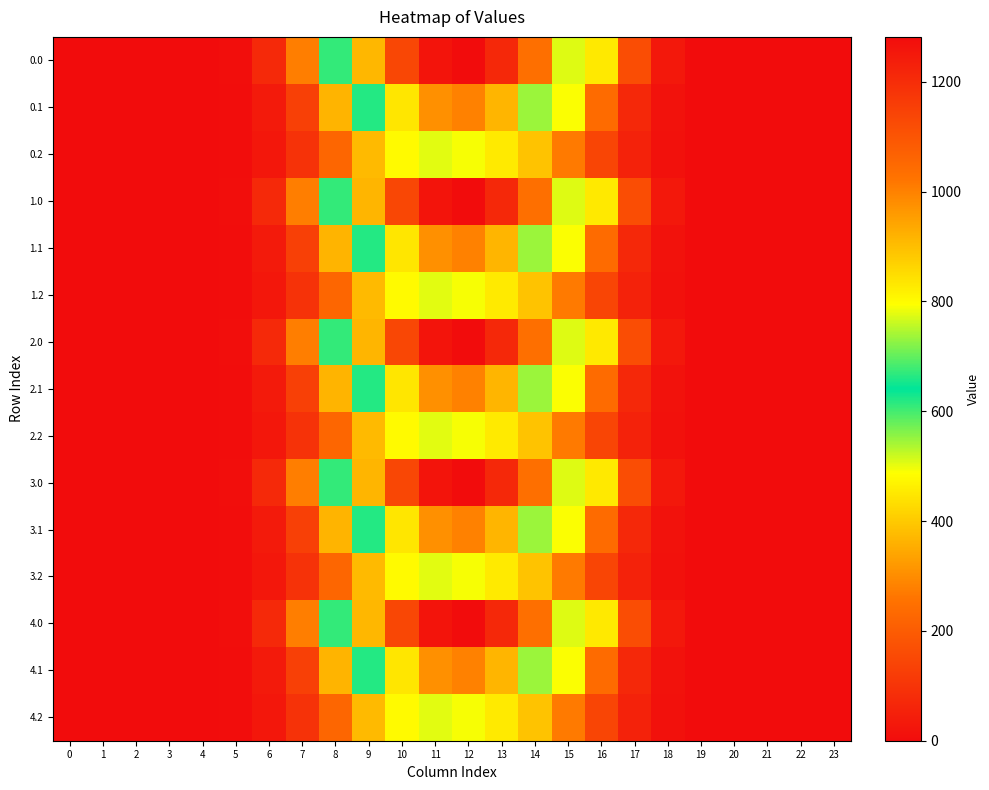

Reading left to right, what are all the values shown in this chart?

0.0: 0=0.0	1=0.0	2=0.0	3=0.0	4=0.0	5=7.2	6=73.6	7=277.0	8=609.7	9=913.1	10=1133.7	11=1261.4	12=1281.8	13=1210.4	14=1033.1	15=775.8	16=451.3	17=163.7	18=31.4	19=0.6	20=0.0	21=0.0	22=0.0	23=0.0
0.1: 0=0.0	1=0.0	2=0.0	3=0.0	4=0.0	5=3.8	6=37.1	7=132.3	8=363.1	9=620.7	10=834.6	11=973.9	12=999.7	13=914.5	14=734.0	15=490.6	16=238.6	17=71.4	18=15.5	19=0.3	20=0.0	21=0.0	22=0.0	23=0.0
0.2: 0=0.0	1=0.0	2=0.0	3=0.0	4=0.0	5=3.2	6=28.7	7=96.9	8=227.8	9=374.4	10=479.1	11=505.1	12=493.1	13=455.5	14=389.7	15=269.8	16=144.9	17=56.2	18=13.8	19=0.2	20=0.0	21=0.0	22=0.0	23=0.0
1.0: 0=0.0	1=0.0	2=0.0	3=0.0	4=0.0	5=7.2	6=73.6	7=277.0	8=609.7	9=913.8	10=1133.7	11=1261.4	12=1281.8	13=1210.4	14=1033.1	15=775.0	16=451.3	17=163.7	18=31.4	19=0.6	20=0.0	21=0.0	22=0.0	23=0.0
1.1: 0=0.0	1=0.0	2=0.0	3=0.0	4=0.0	5=3.8	6=37.1	7=132.3	8=363.1	9=620.7	10=834.6	11=973.9	12=999.7	13=914.5	14=734.0	15=490.6	16=238.6	17=71.4	18=15.5	19=0.3	20=0.0	21=0.0	22=0.0	23=0.0
1.2: 0=0.0	1=0.0	2=0.0	3=0.0	4=0.0	5=3.2	6=28.7	7=96.9	8=227.8	9=374.4	10=479.1	11=505.1	12=493.1	13=455.5	14=389.7	15=269.8	16=144.9	17=56.2	18=13.8	19=0.2	20=0.0	21=0.0	22=0.0	23=0.0
2.0: 0=0.0	1=0.0	2=0.0	3=0.0	4=0.0	5=7.2	6=73.6	7=277.0	8=609.7	9=913.8	10=1132.9	11=1261.4	12=1281.8	13=1210.4	14=1033.1	15=775.8	16=451.3	17=163.7	18=31.4	19=0.6	20=0.0	21=0.0	22=0.0	23=0.0
2.1: 0=0.0	1=0.0	2=0.0	3=0.0	4=0.0	5=3.8	6=37.1	7=132.3	8=363.1	9=620.7	10=834.6	11=973.9	12=999.7	13=914.5	14=734.0	15=490.6	16=238.6	17=71.4	18=15.5	19=0.3	20=0.0	21=0.0	22=0.0	23=0.0
2.2: 0=0.0	1=0.0	2=0.0	3=0.0	4=0.0	5=3.2	6=28.7	7=96.9	8=227.8	9=374.4	10=479.1	11=505.1	12=493.1	13=455.5	14=389.7	15=269.8	16=144.9	17=56.2	18=13.8	19=0.2	20=0.0	21=0.0	22=0.0	23=0.0
3.0: 0=0.0	1=0.0	2=0.0	3=0.0	4=0.0	5=7.2	6=73.6	7=277.0	8=609.7	9=913.8	10=1133.7	11=1261.4	12=1281.8	13=1209.7	14=1033.1	15=775.8	16=451.3	17=163.7	18=31.4	19=0.6	20=0.0	21=0.0	22=0.0	23=0.0
3.1: 0=0.0	1=0.0	2=0.0	3=0.0	4=0.0	5=3.8	6=37.1	7=132.3	8=363.1	9=620.7	10=834.6	11=973.9	12=999.7	13=914.5	14=734.0	15=490.6	16=238.6	17=71.4	18=15.5	19=0.3	20=0.0	21=0.0	22=0.0	23=0.0
3.2: 0=0.0	1=0.0	2=0.0	3=0.0	4=0.0	5=3.2	6=28.7	7=96.9	8=227.8	9=374.4	10=479.1	11=505.1	12=493.1	13=455.5	14=389.7	15=269.8	16=144.9	17=56.2	18=13.8	19=0.2	20=0.0	21=0.0	22=0.0	23=0.0
4.0: 0=0.0	1=0.0	2=0.0	3=0.0	4=0.0	5=7.2	6=73.6	7=277.0	8=609.7	9=913.1	10=1133.7	11=1261.4	12=1281.8	13=1210.4	14=1033.1	15=775.8	16=451.3	17=163.7	18=31.4	19=0.6	20=0.0	21=0.0	22=0.0	23=0.0
4.1: 0=0.0	1=0.0	2=0.0	3=0.0	4=0.0	5=3.8	6=37.1	7=132.3	8=363.1	9=620.7	10=834.6	11=973.9	12=999.7	13=914.5	14=734.0	15=490.6	16=238.6	17=71.4	18=15.5	19=0.3	20=0.0	21=0.0	22=0.0	23=0.0
4.2: 0=0.0	1=0.0	2=0.0	3=0.0	4=0.0	5=3.2	6=28.7	7=96.9	8=227.8	9=374.4	10=479.1	11=505.1	12=493.1	13=455.5	14=389.7	15=269.8	16=144.9	17=56.2	18=13.8	19=0.2	20=0.0	21=0.0	22=0.0	23=0.0